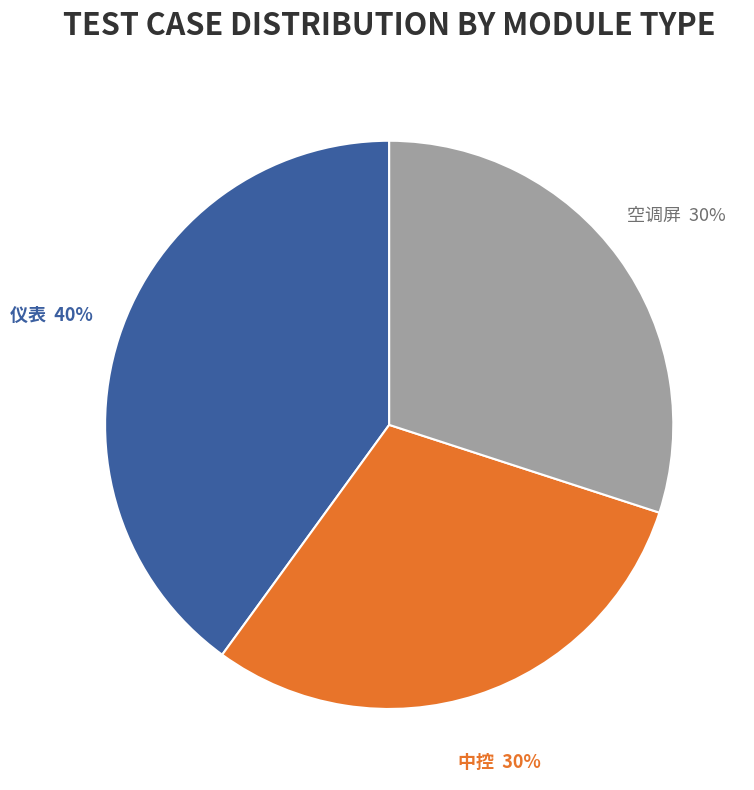

Is it true that 空调屏 is 30% of the pie?

True